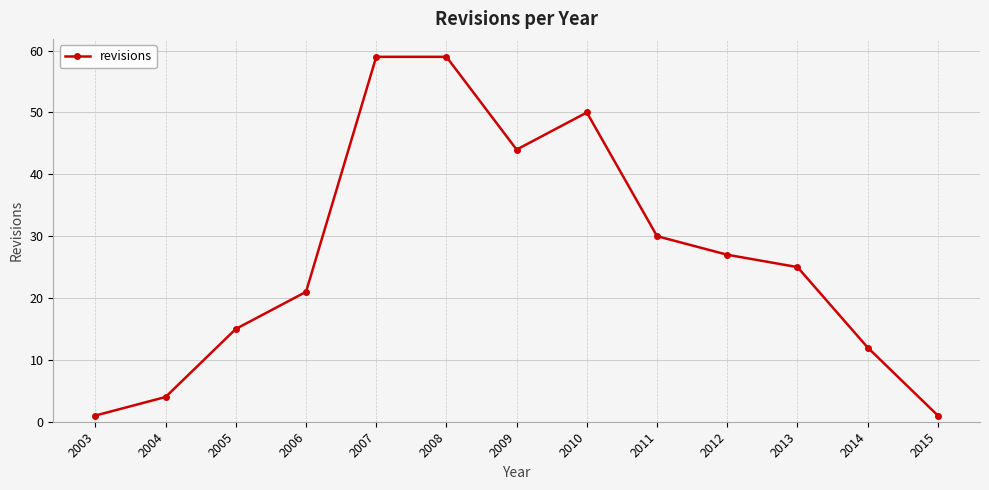

How many data points does each series have?

13